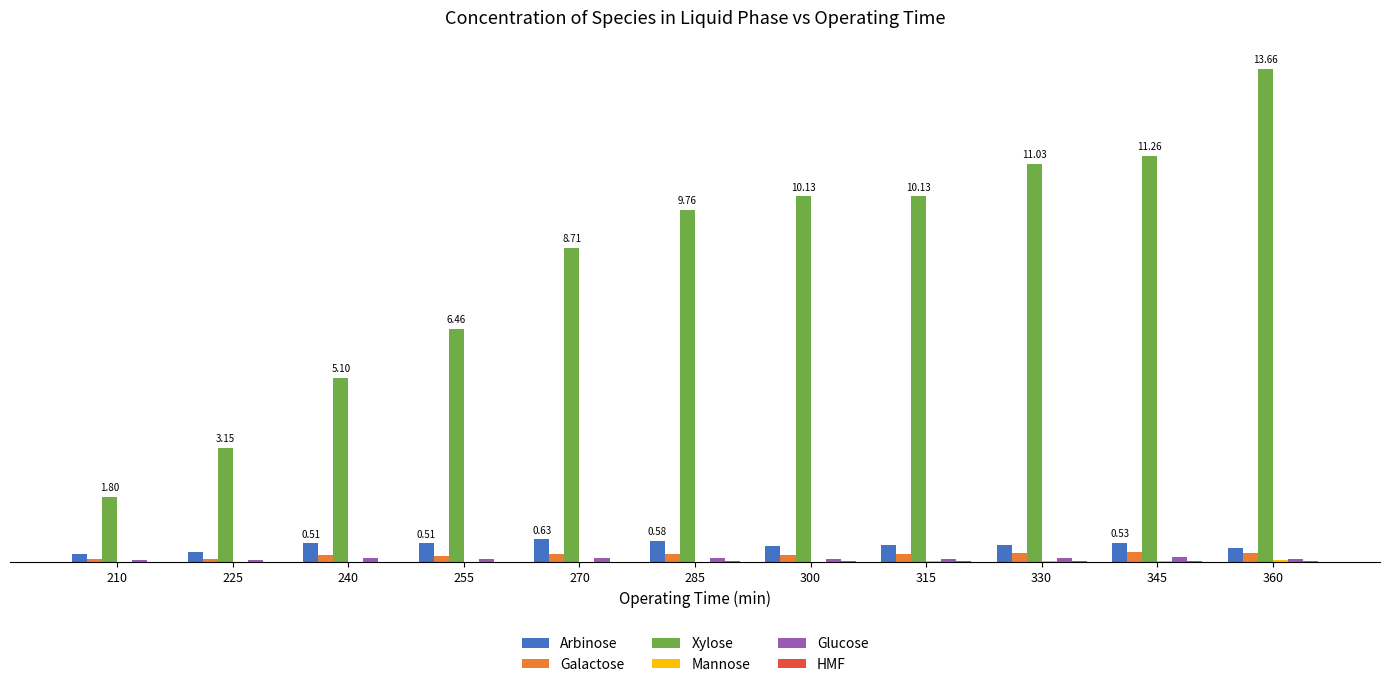

Which series has the widest spread of values?

Xylose